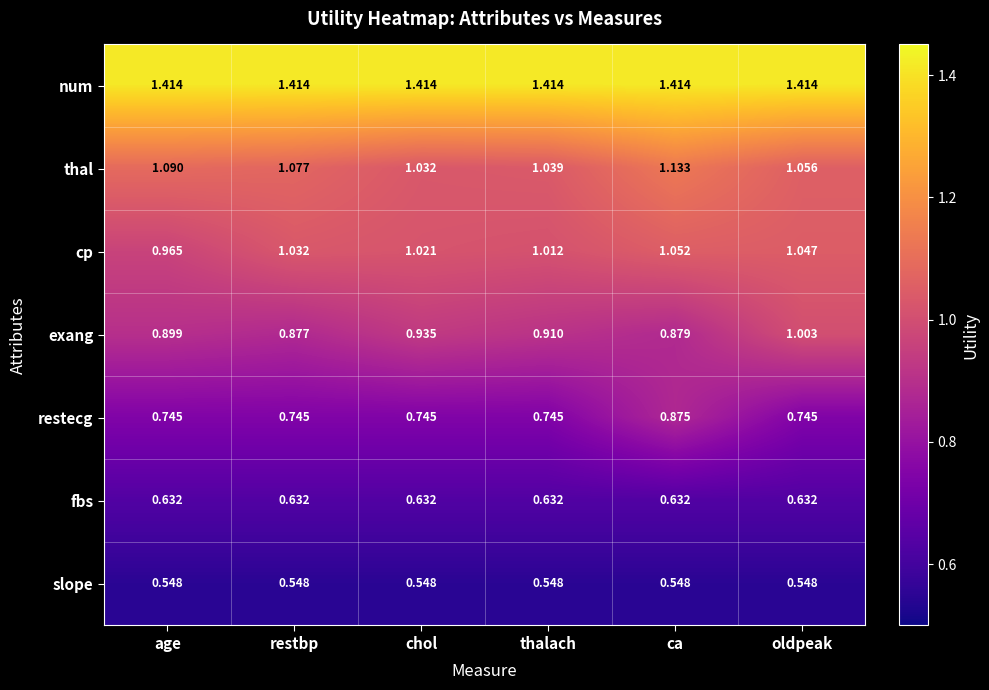

What is the total value across all series at restbp?

6.3